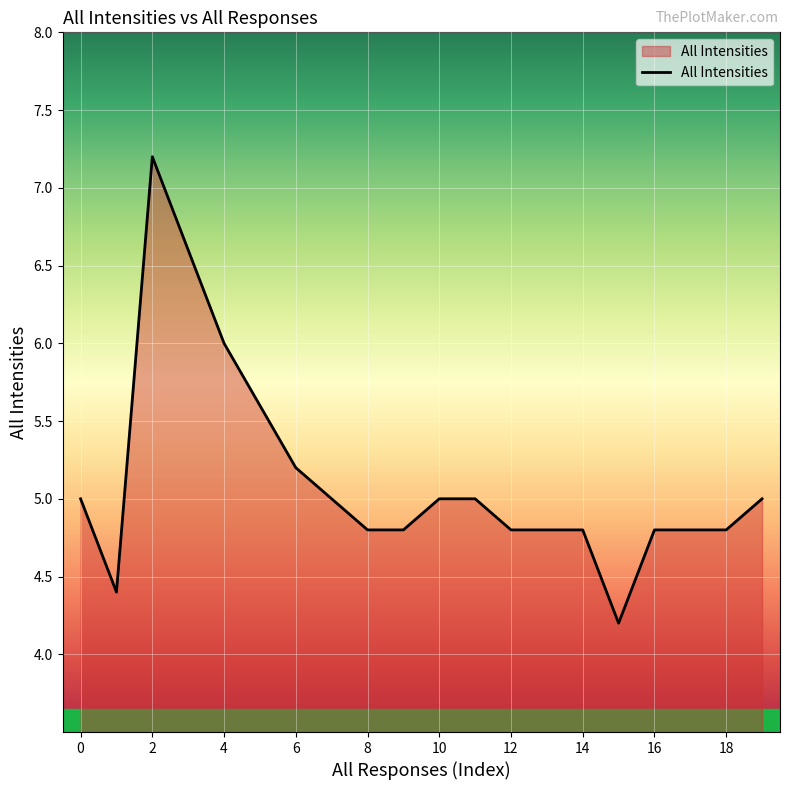

What is the difference between the maximum and minimum values?

3.0